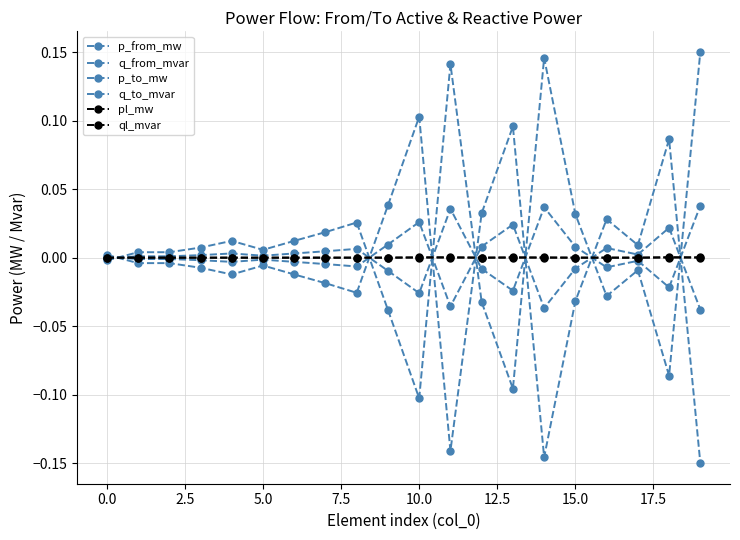

At which category is the sum across all series the highest?

18